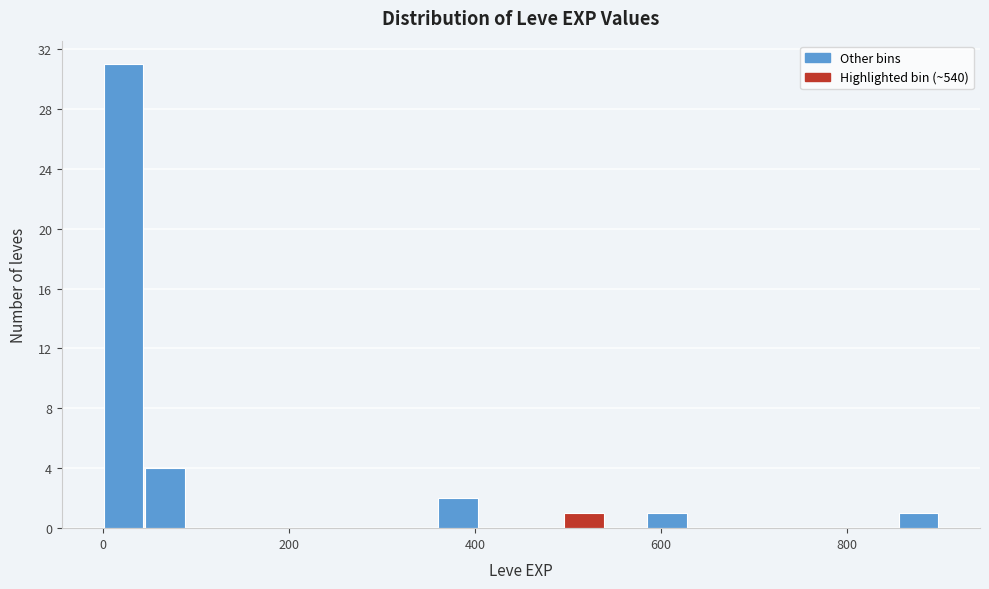

Read against the x-axis, roughly where is the centre of the tallest bar?

20